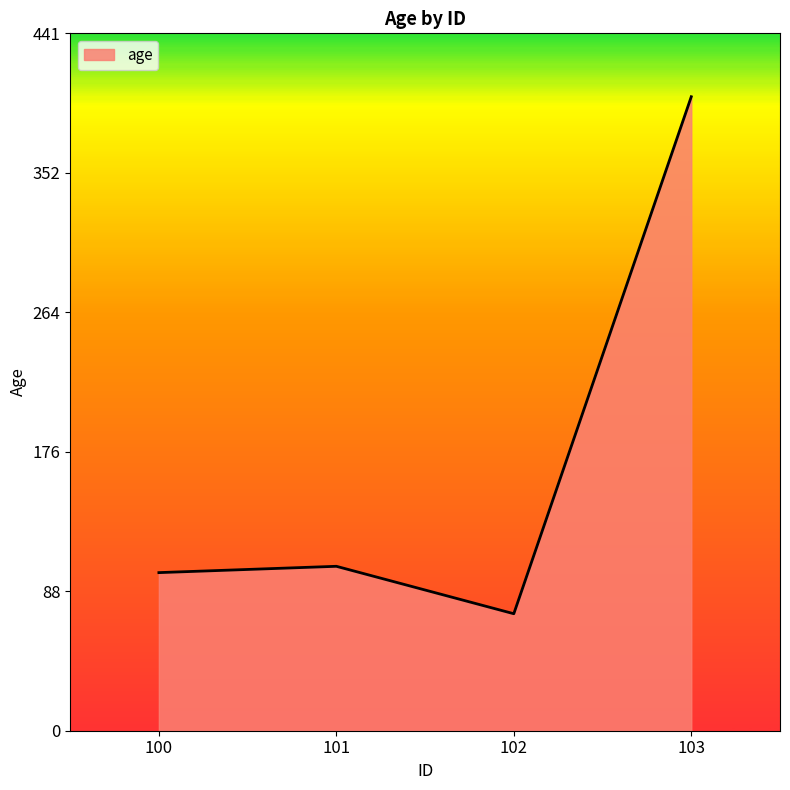

At which category does the data reach its first local peak?

101